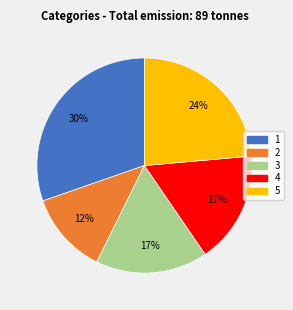

Which has a higher value, 2 or 3?

3